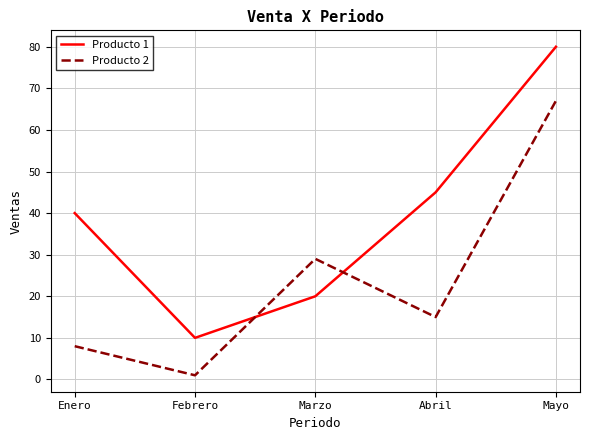

Is the value of Producto 1 at Enero greater than the value of Producto 2 at Marzo?

Yes